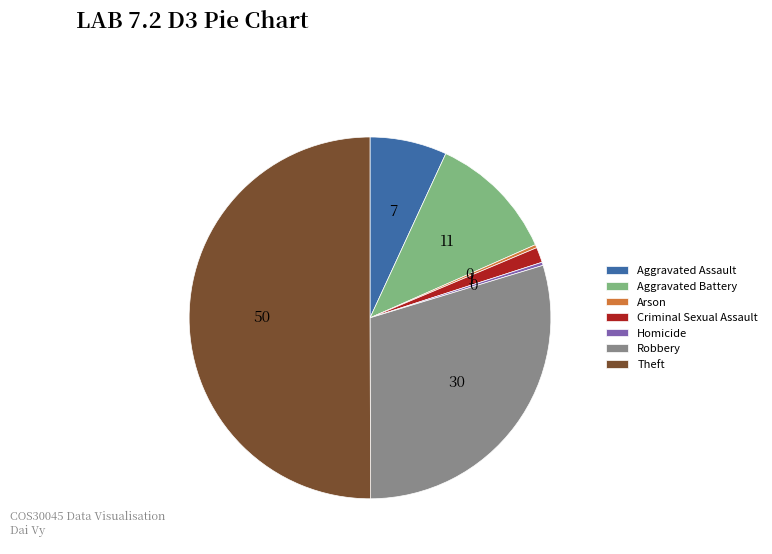

Which slice is the largest?

Theft